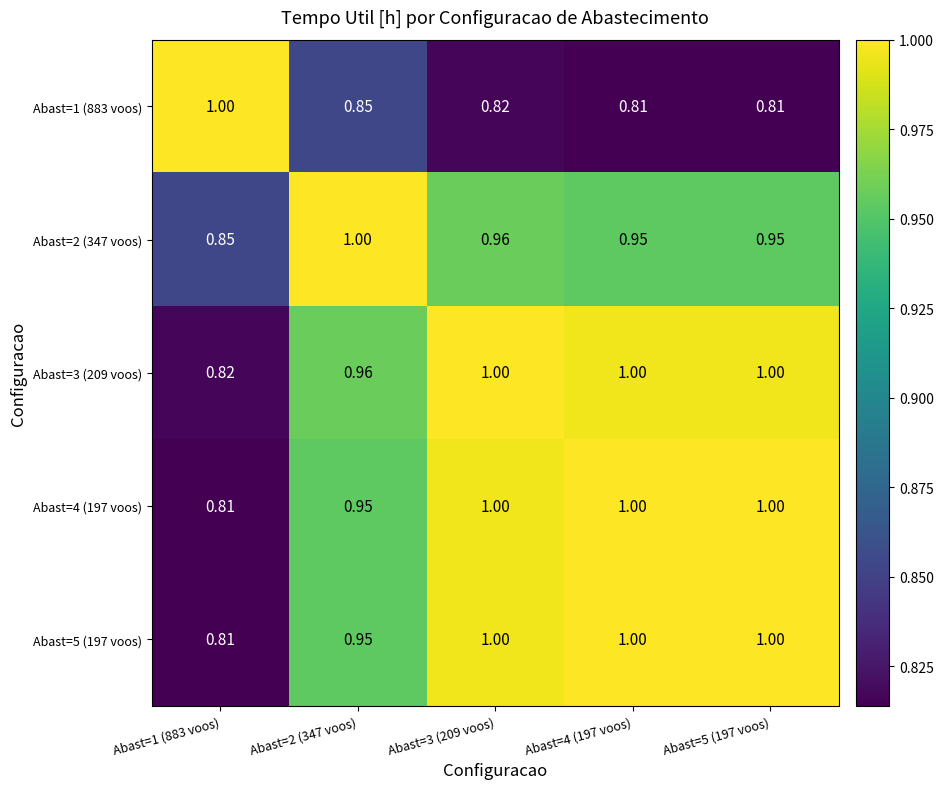

Is the value of Abast=5 (197 voos) at Abast=2 (347 voos) greater than the value of Abast=1 (883 voos) at Abast=2 (347 voos)?

Yes